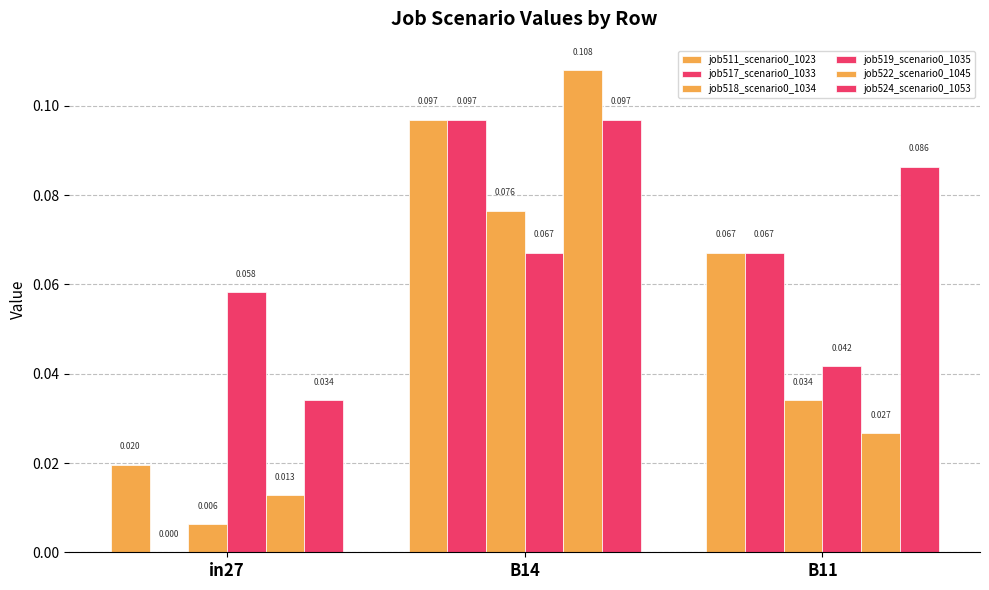

At in27, list the series in order from largest to smallest.

job519_scenario0_1035, job524_scenario0_1053, job511_scenario0_1023, job522_scenario0_1045, job518_scenario0_1034, job517_scenario0_1033